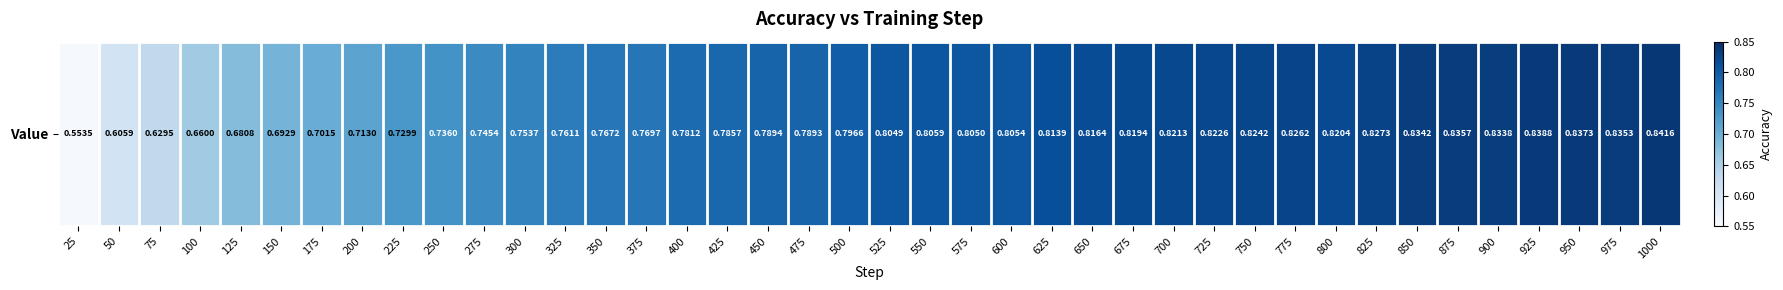

Where is the data nearest to the value 0?

25